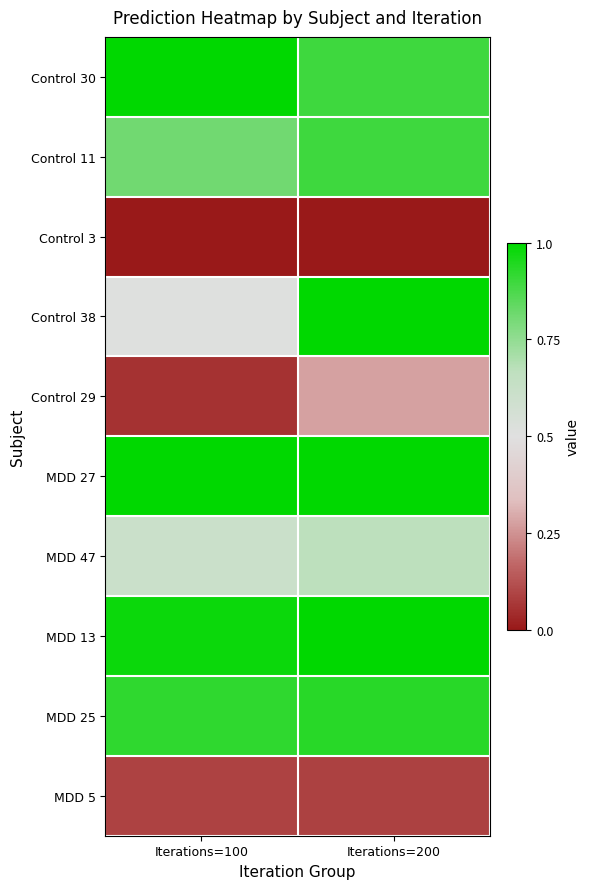

Which series has the widest spread of values?

Control 38